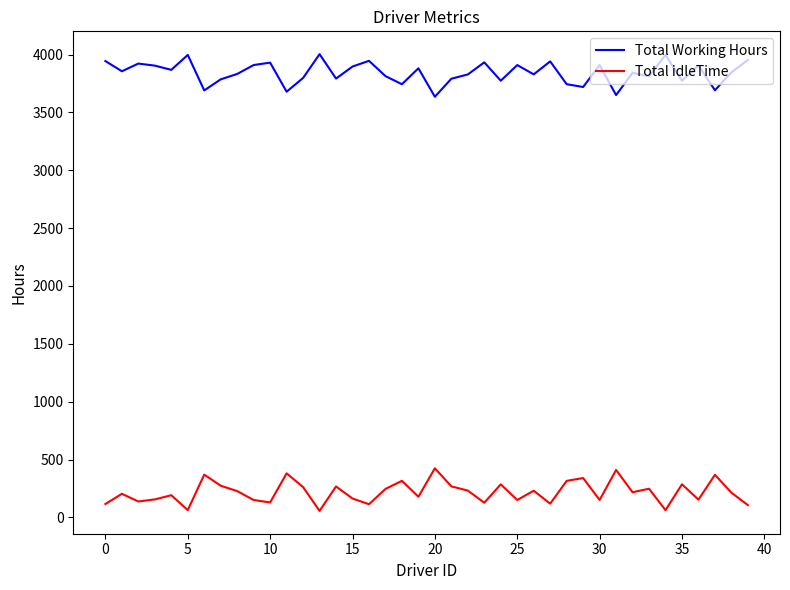

What is the maximum value for Total idleTime?

424.2